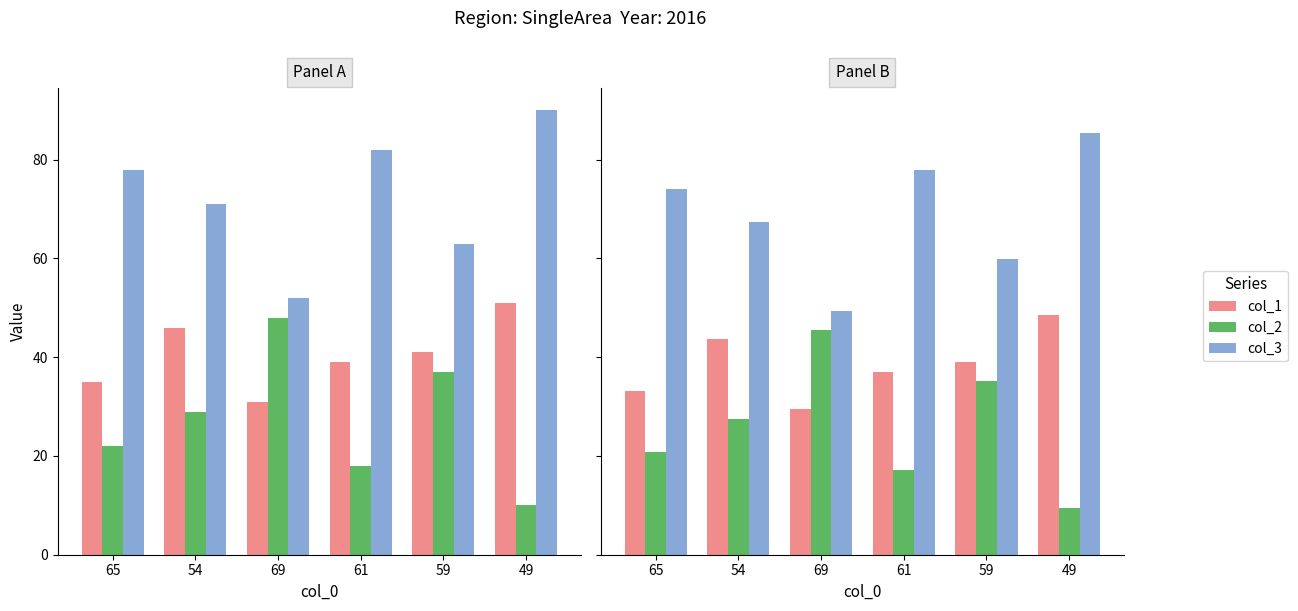

What position from the left is 54?

2